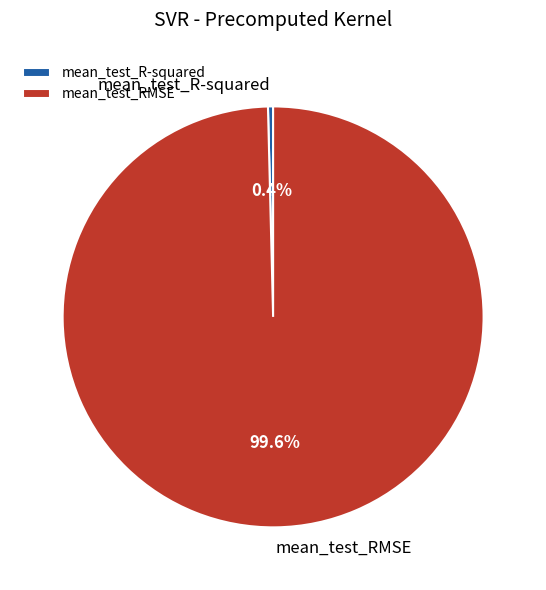

Is mean_test_R-squared the majority of the pie?

No